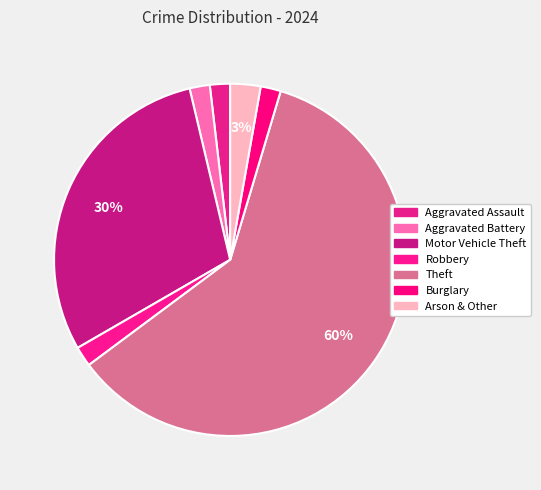

How many slices are in this pie chart?

7